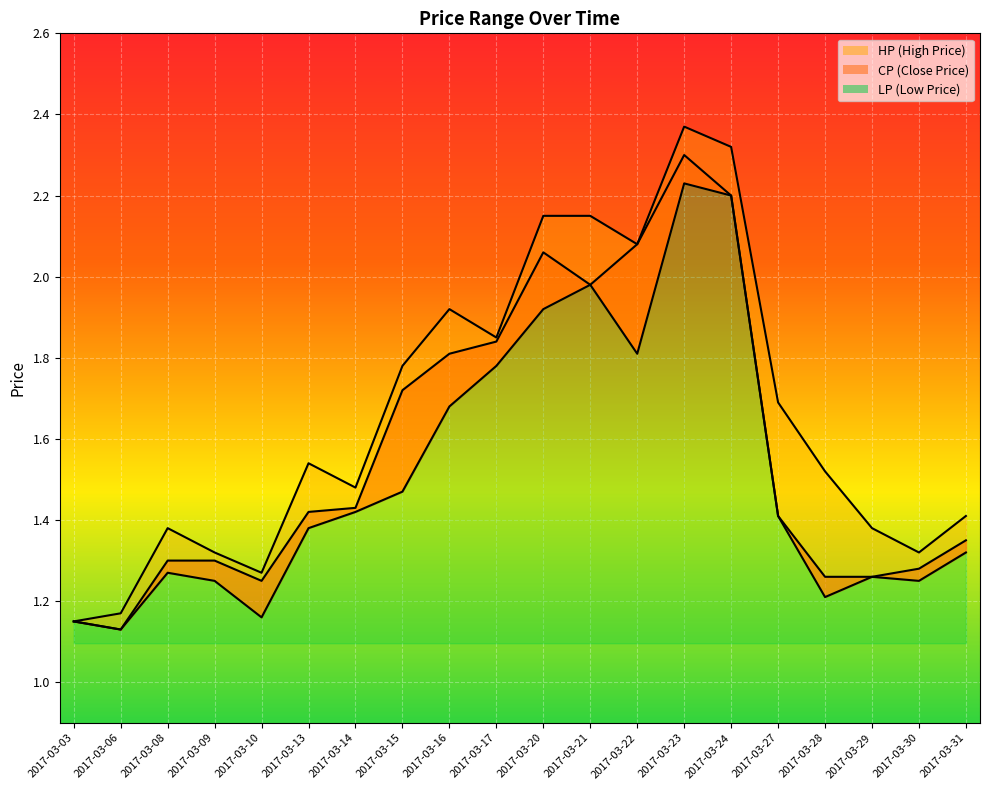

What is the spread (max minus min) of values at 2017-03-08?

0.1